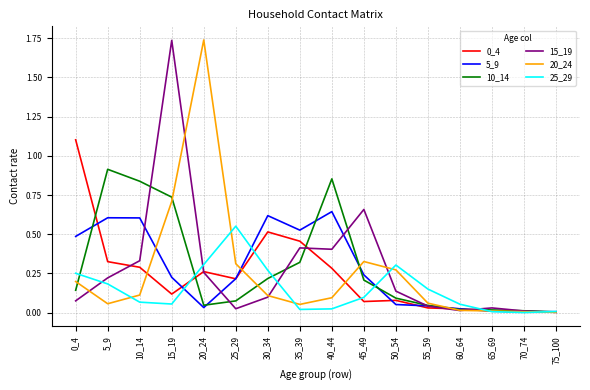

Is it true that 25_29 equals 0.1 at 5_9?

False